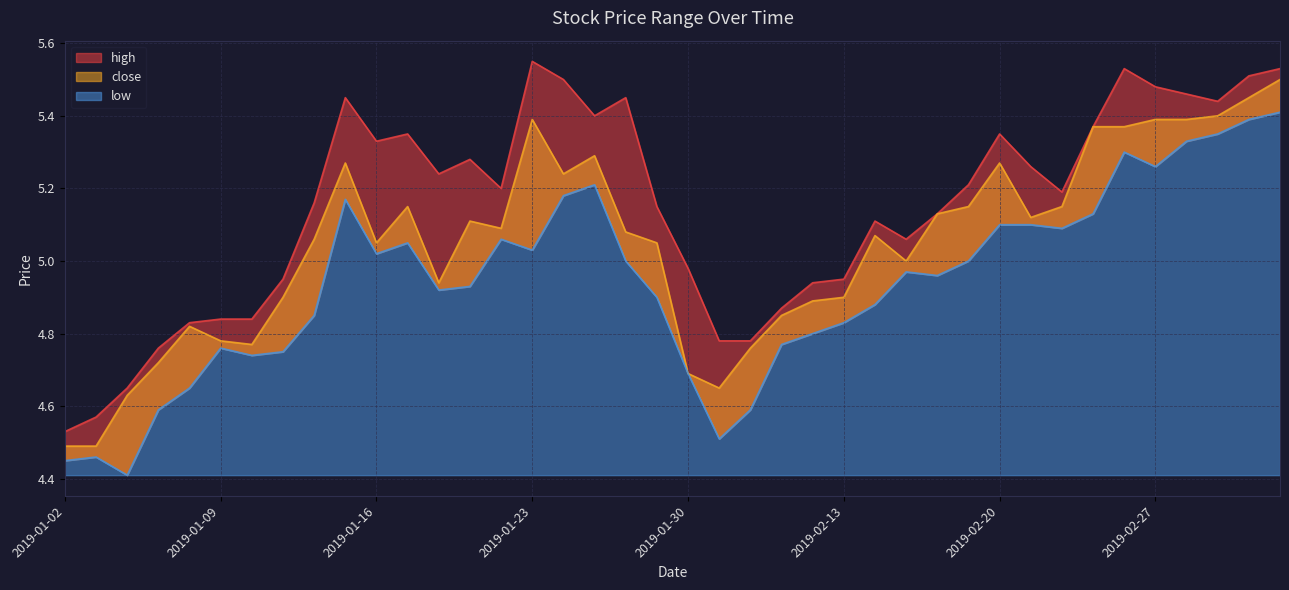

What is the minimum value shown in the chart?

4.4